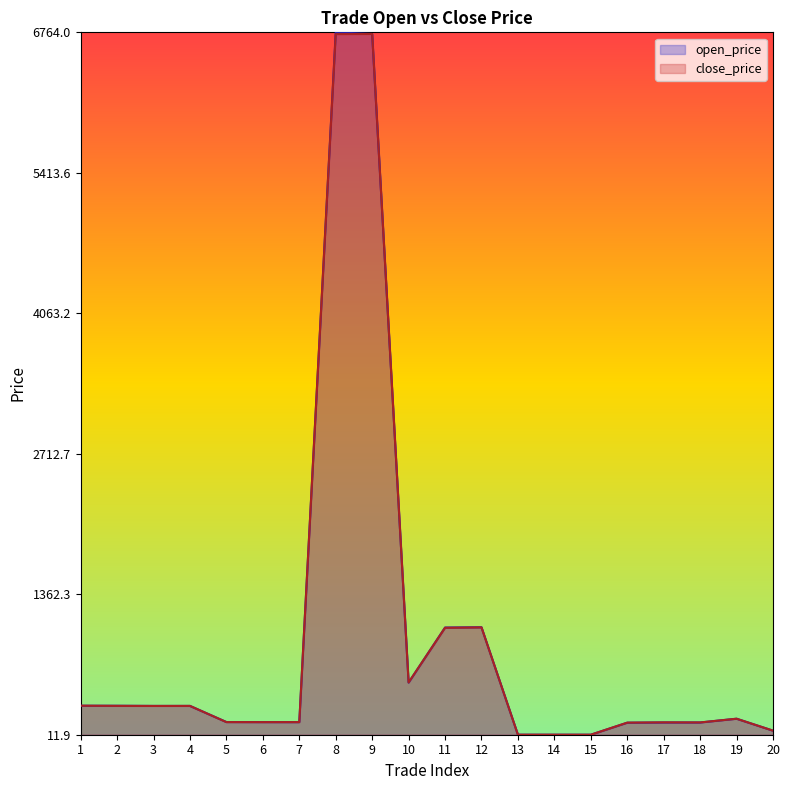

At how many categories does at least one series exceed 0?

20